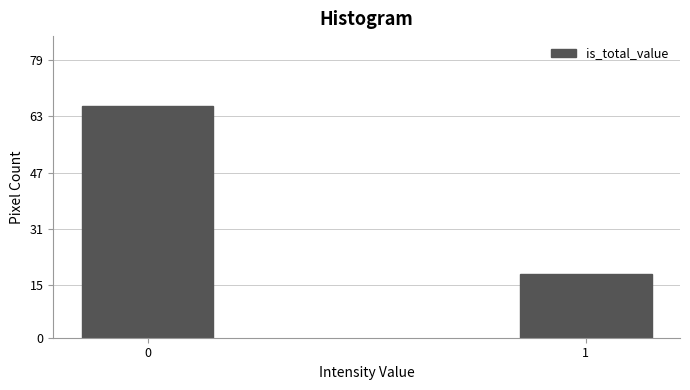

Reading right to left, extract all data points from this chart.

1=18	0=66